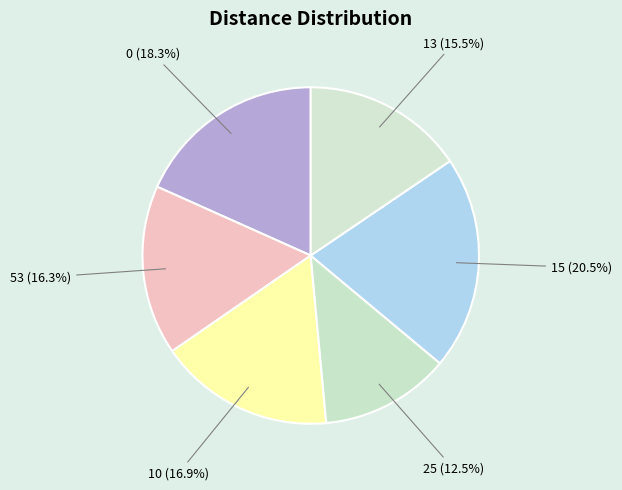

Does 53 represent more than half of the total?

No